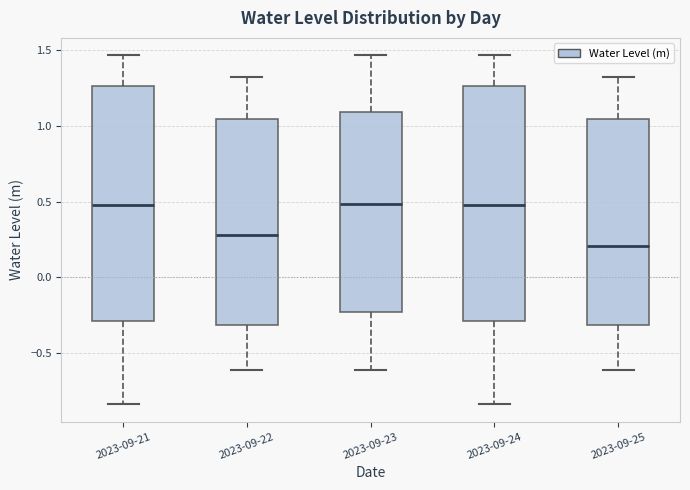

Where does the median line of the box for 2023-09-21 sit on the y-axis? The values are not printed on the chart, so give them approximately, as read against the axis.

0.50